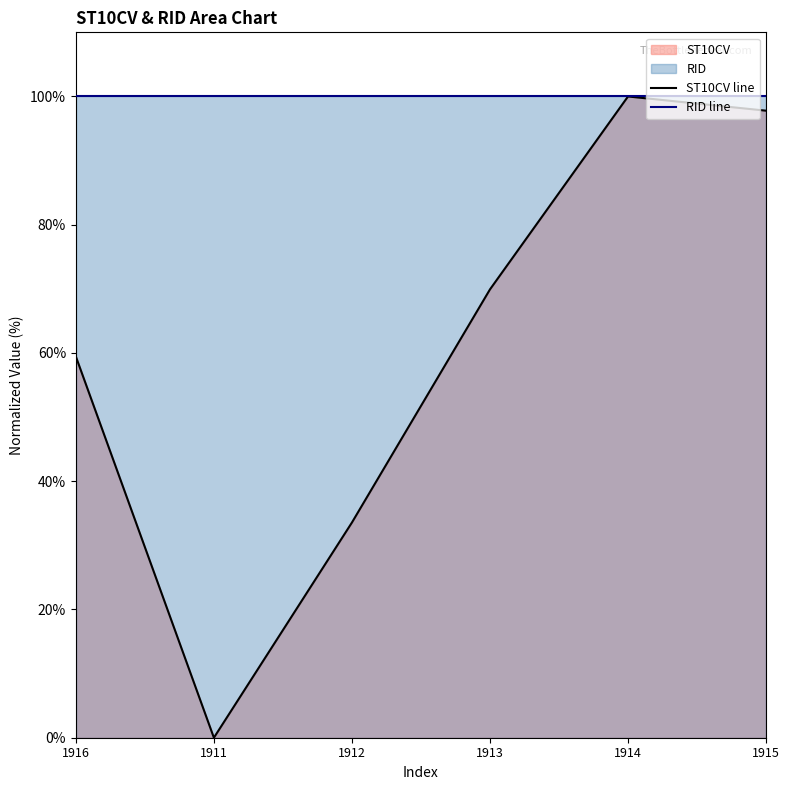

Between 1912 and 1914, which series saw the biggest shift?

ST10CV line